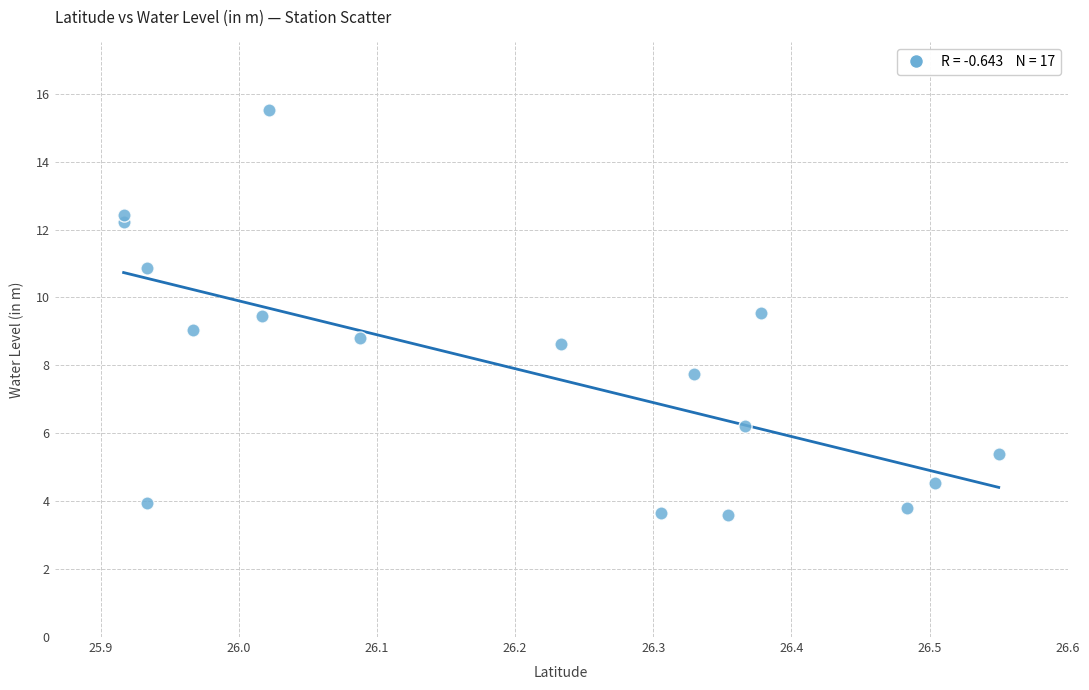

What is the range of Y values (max minus min)?

11.9